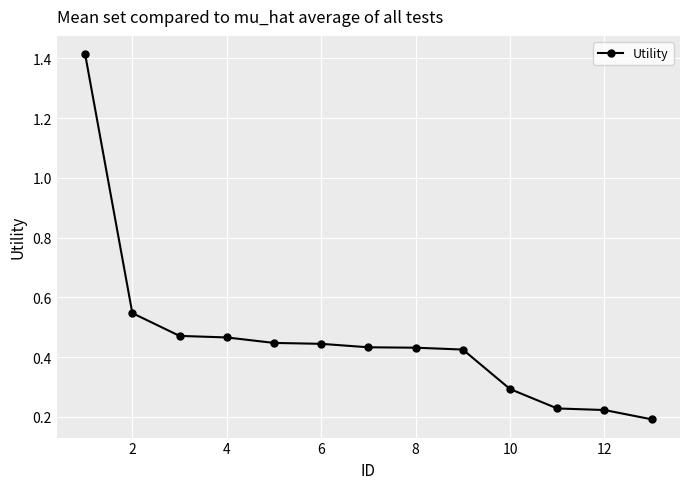

What is the difference between the maximum and minimum values?

1.2